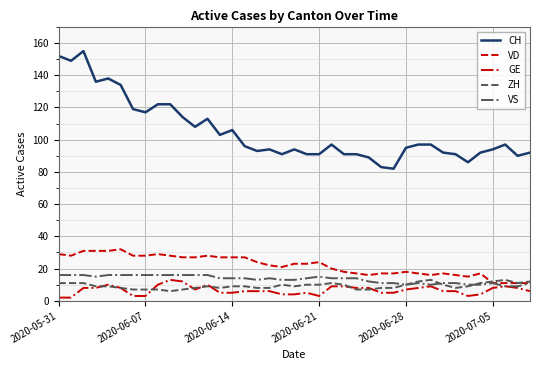

What is the lowest value of the ZH series?

6